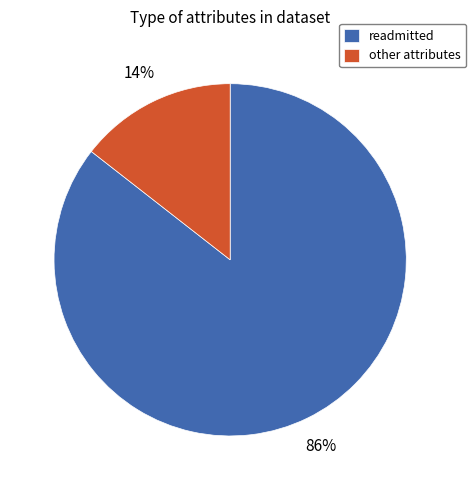

To the nearest percent, what percentage of the pie is readmitted?

86%